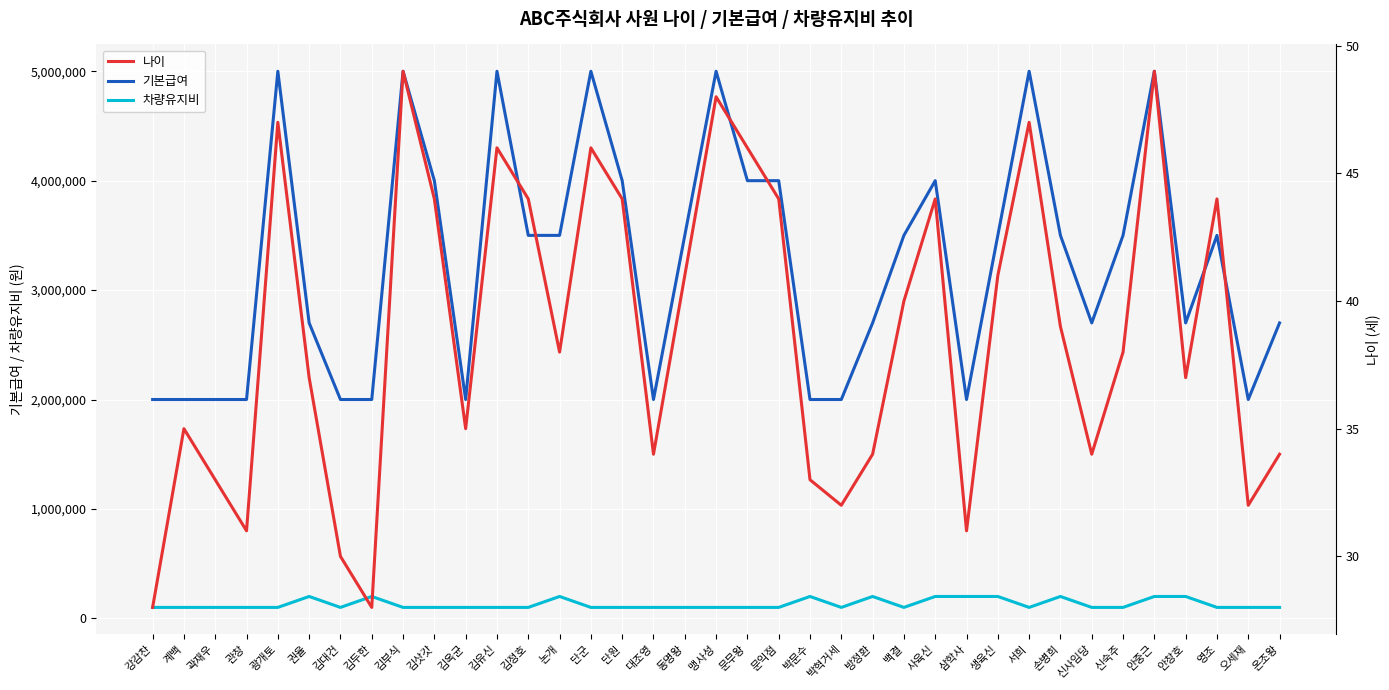

How many interior local peaks does the 기본급여 series have?

9